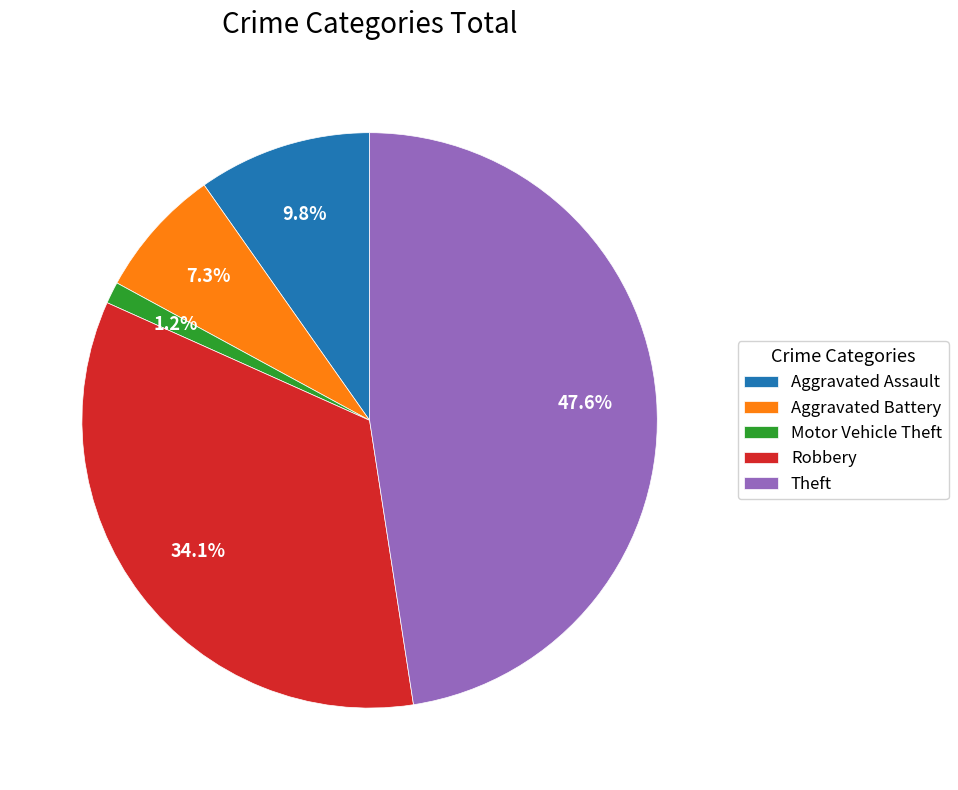

Does Theft account for over 50% of the chart?

No